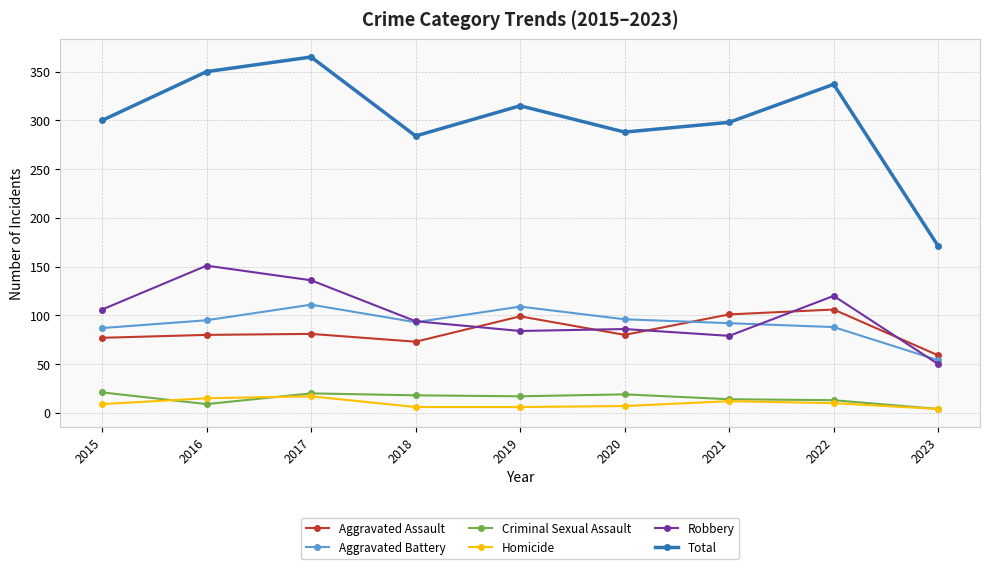

At how many categories does at least one series exceed 167?

9